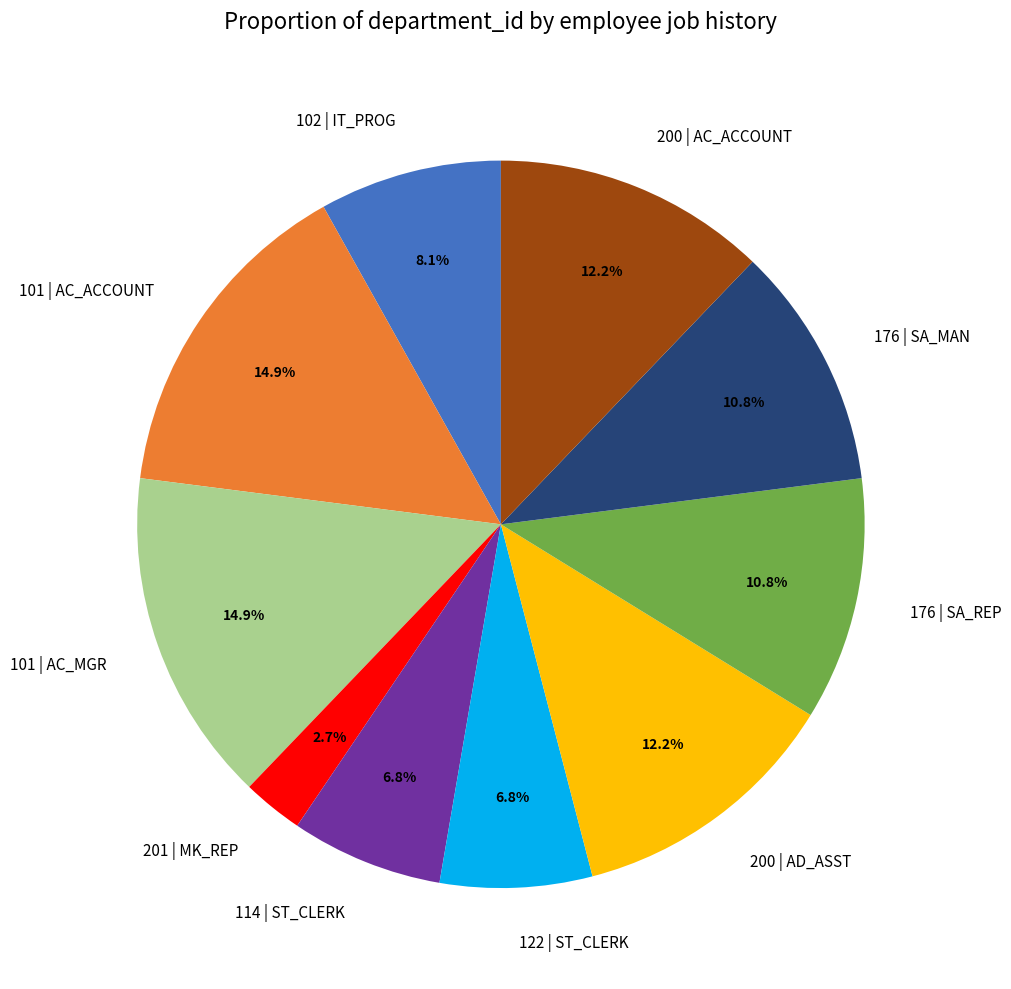

Is it true that 200 | AC_ACCOUNT is 12% of the pie?

True